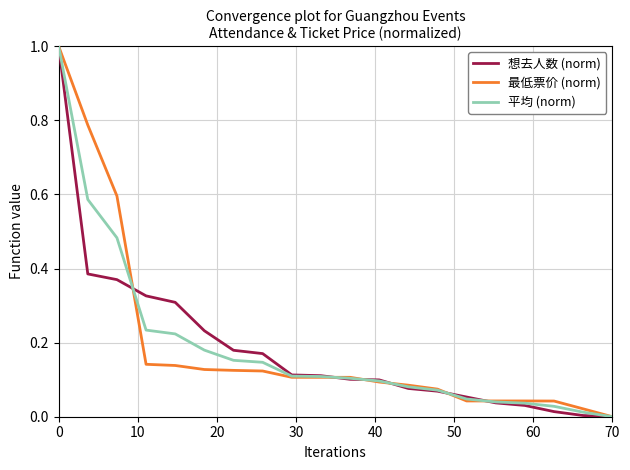

Does the chart have visible grid lines?

Yes